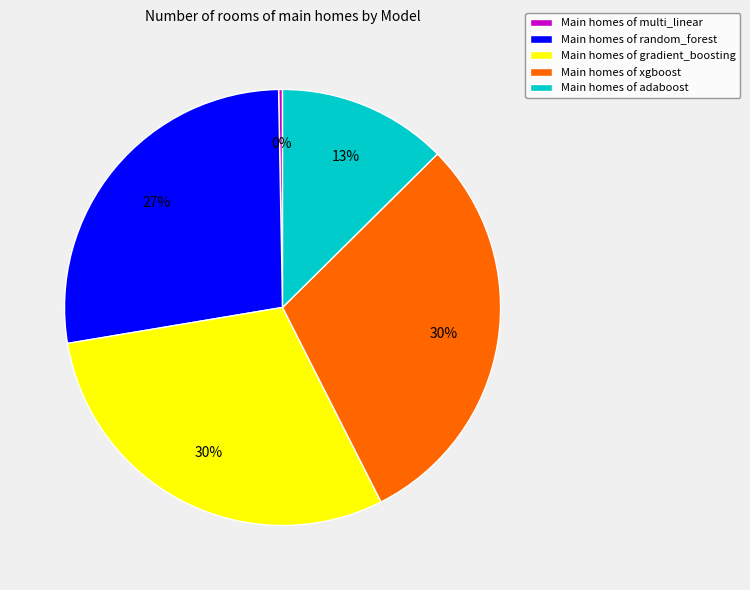

To the nearest percent, what percentage of the pie is Main homes of gradient_boosting?

30%